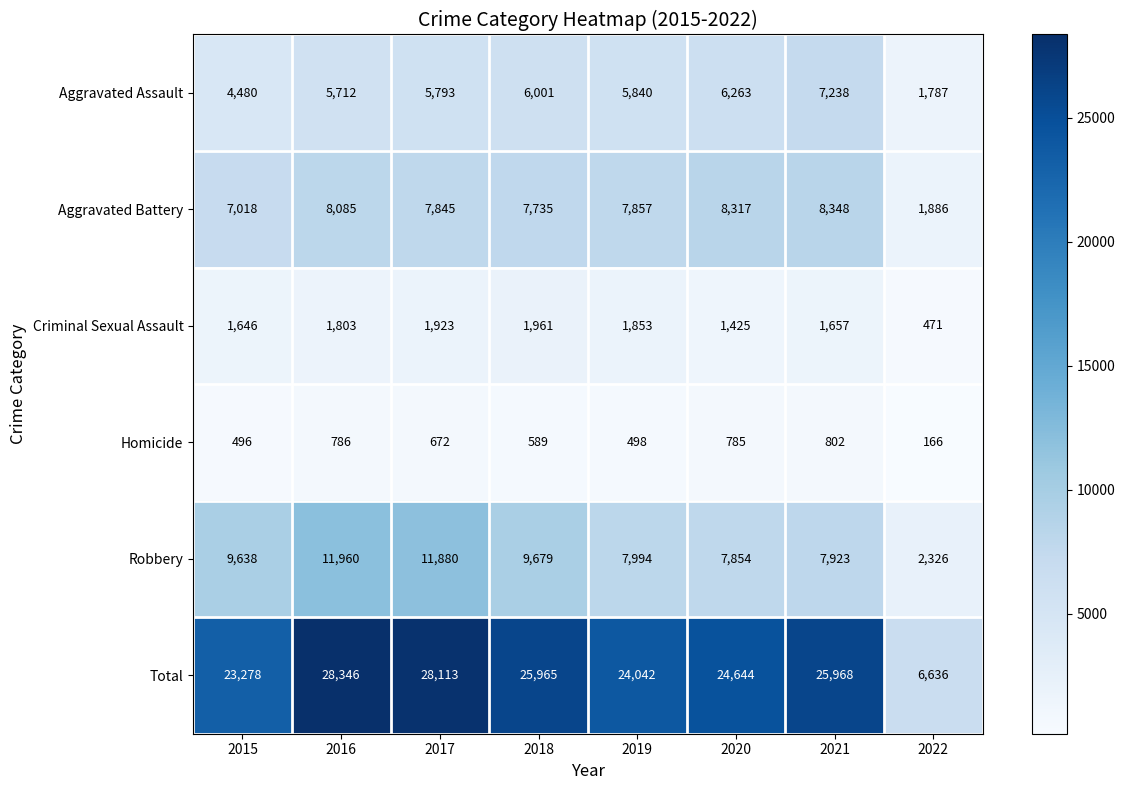

How many series are shown in this chart?

6